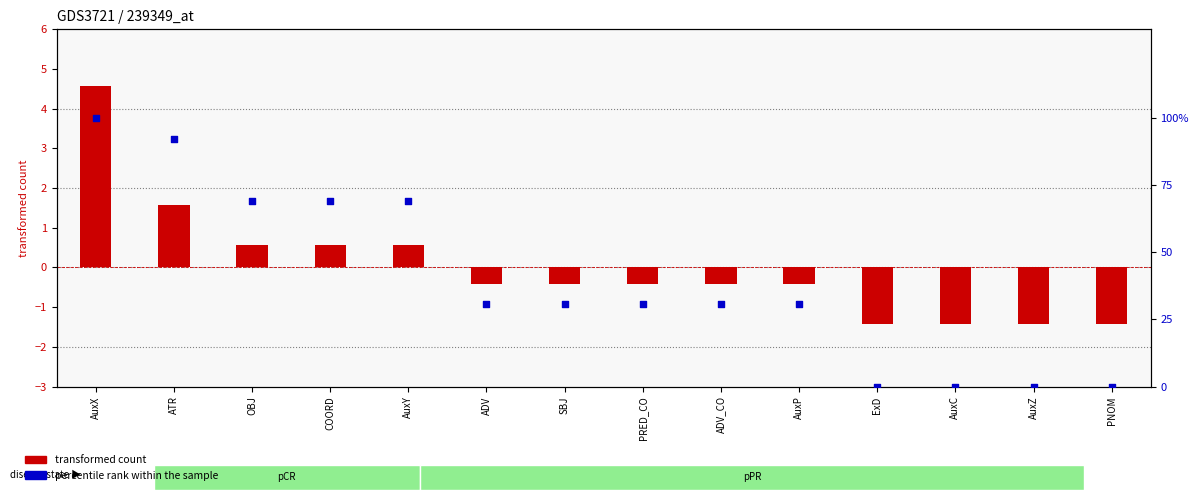

Which series contains the lowest Y value?

transformed count